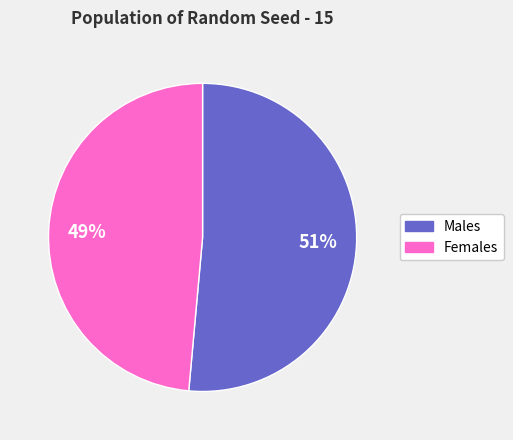

Is there any slice that represents more than half of the pie?

Yes